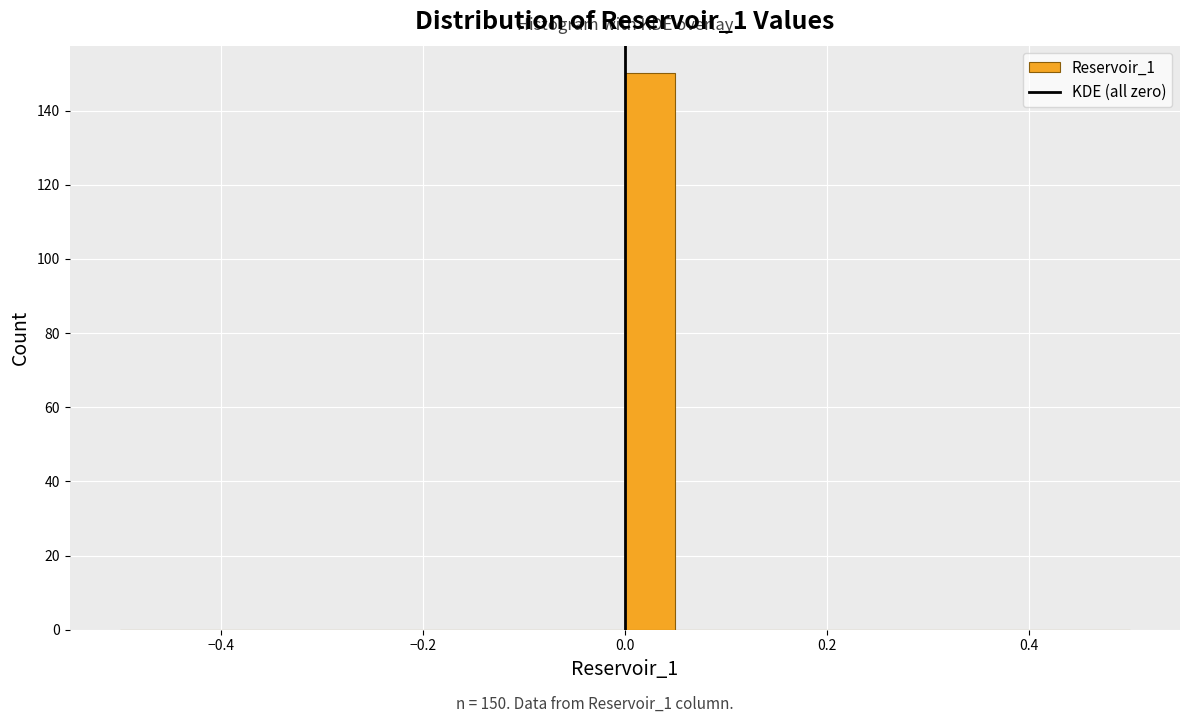

Read against the x-axis, roughly where is the centre of the tallest bar?

0.02